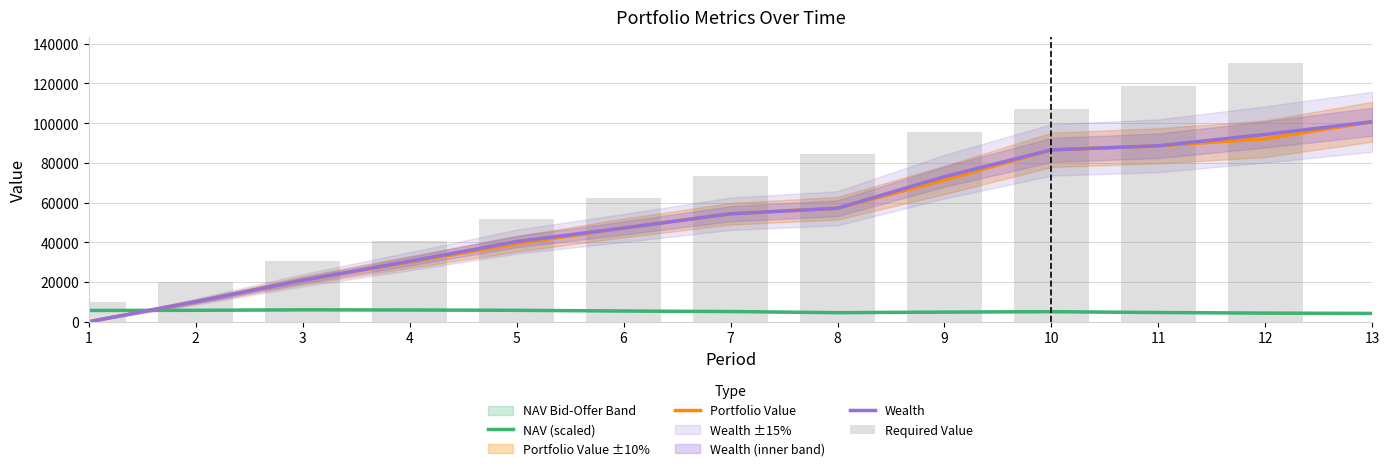

At which label does Portfolio Value first exceed 54375?

7